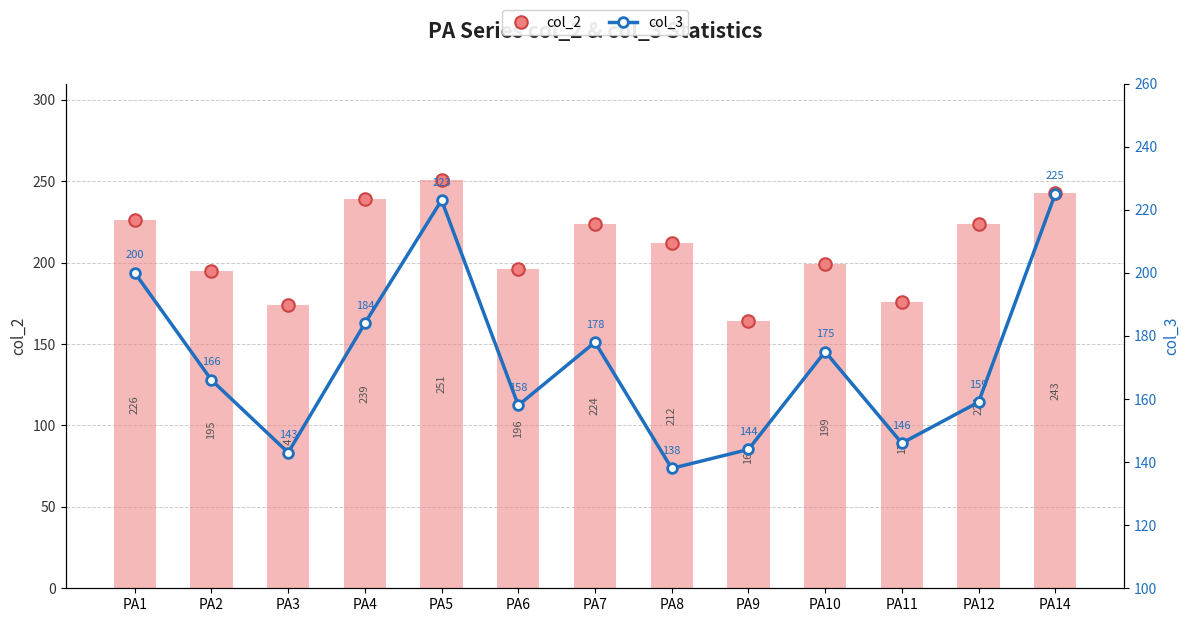

The col_2 marker series shows 243 at PA14. True or false?

True